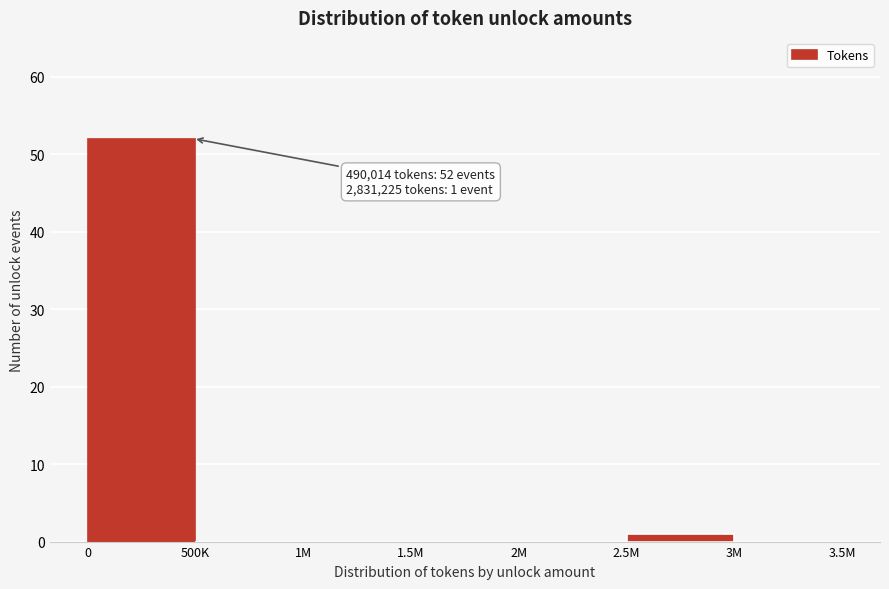

Reading left to right, list all the values displayed in this chart.

0=52	500K=0	1M=0	1.5M=0	2M=0	2.5M=1	3M=0